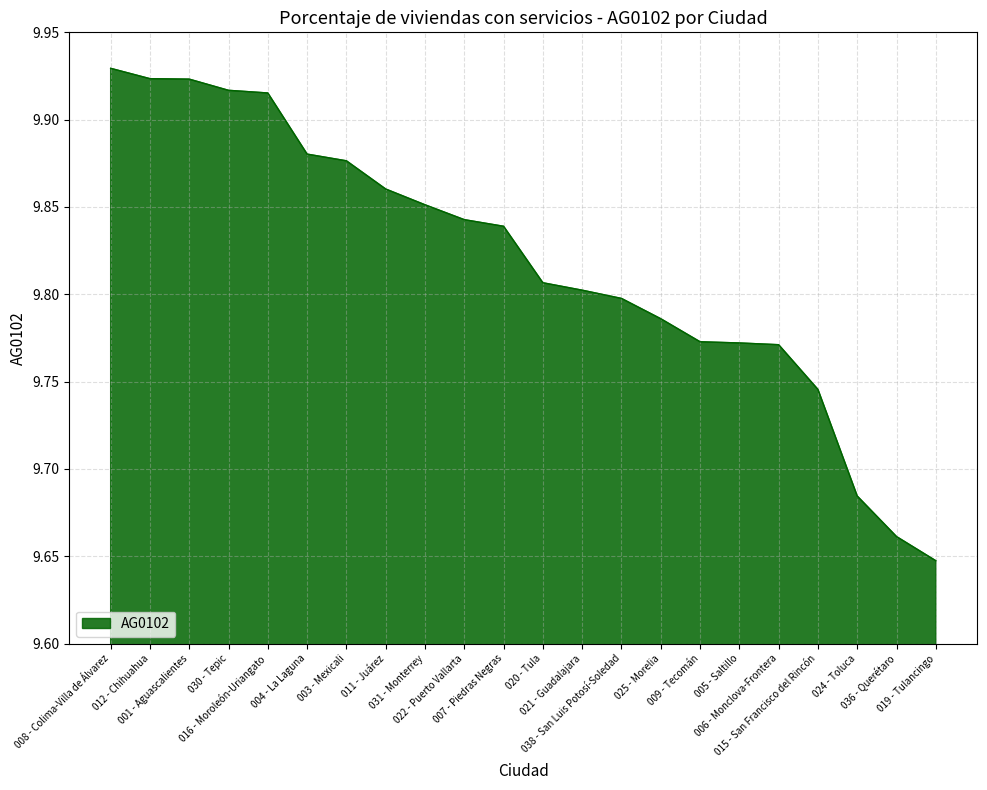

Where is the data nearest to the value 9?

019 - Tulancingo